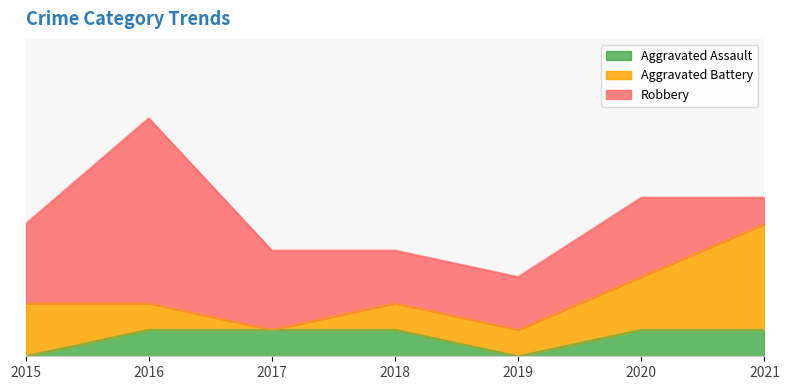

What is the highest value of the Aggravated Assault series?

1